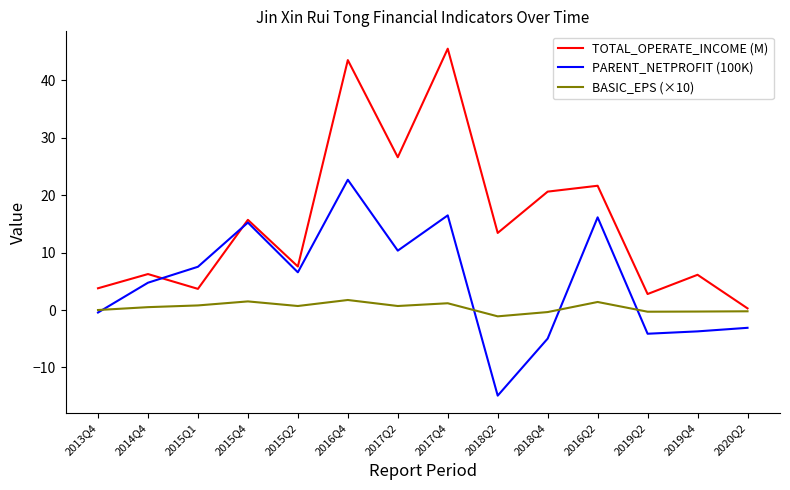

What is the sum of all PARENT_NETPROFIT (100K) values?

68.4